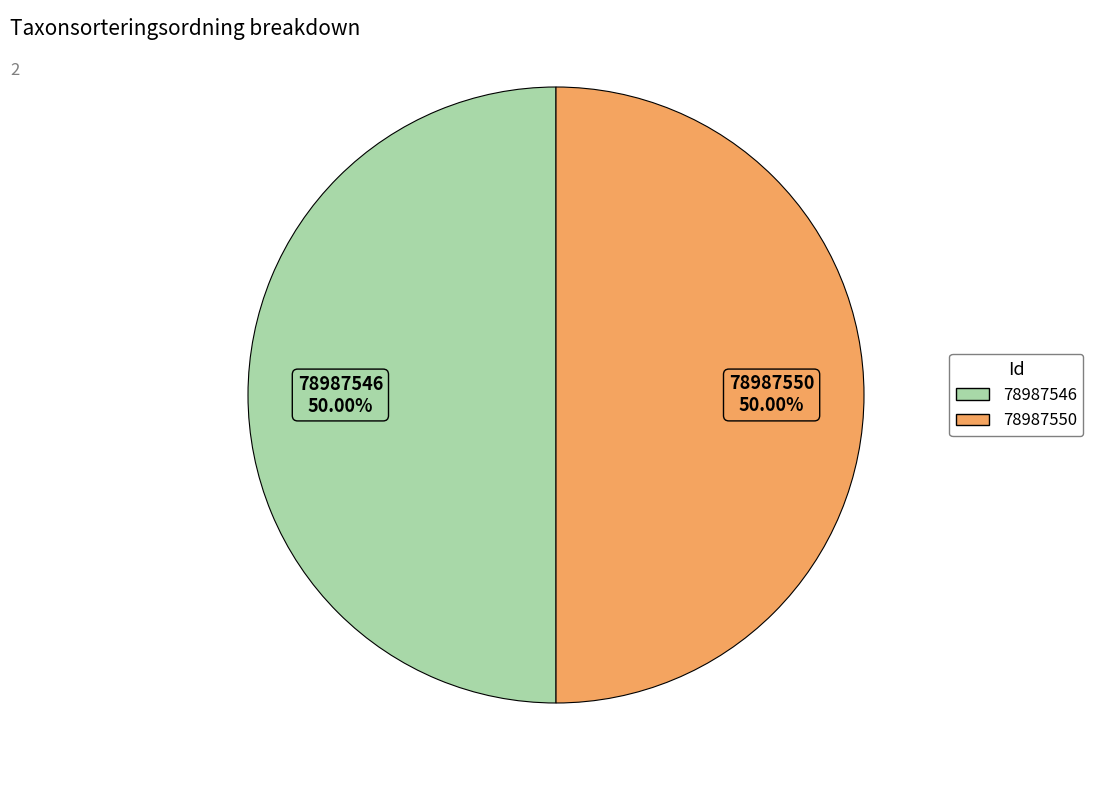

The 78987546 slice represents 50% of the pie. True or false?

True